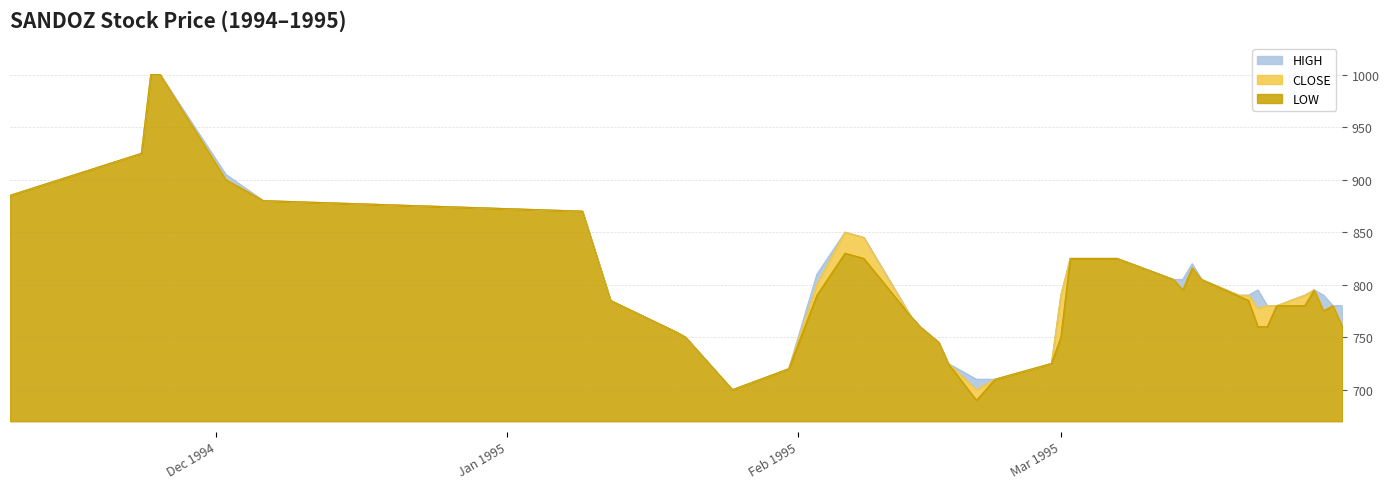

What is the maximum value for LOW?

330.0